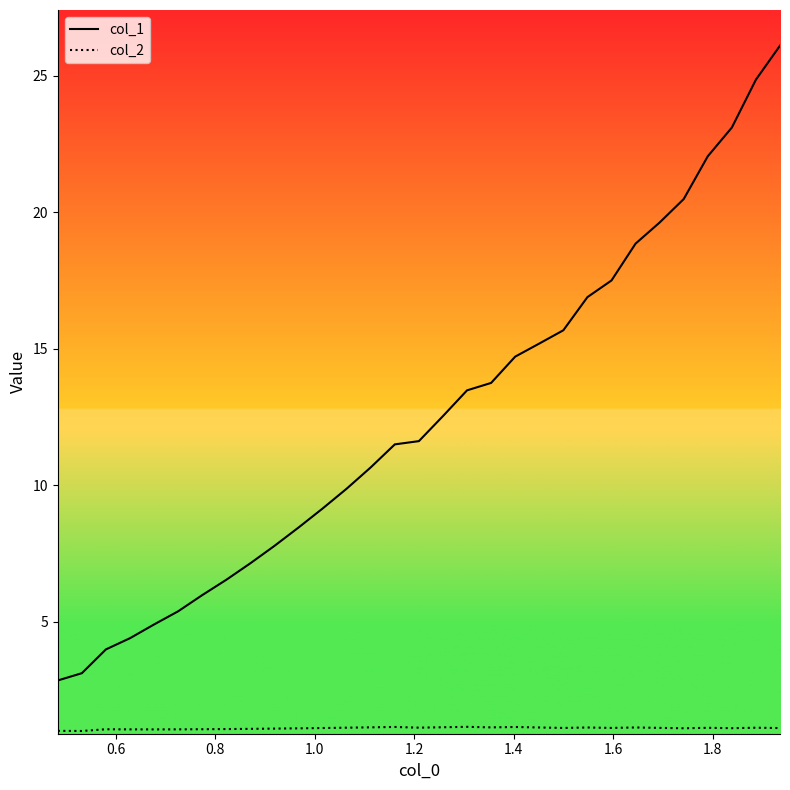

At how many categories does at least one series exceed 16?

9